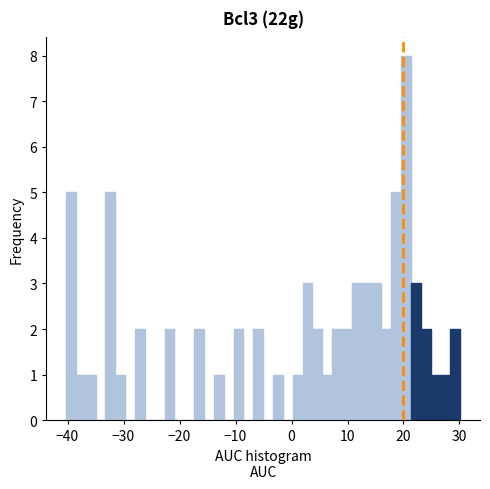

Around what value on the x-axis is the tallest bar? Give the approximate position of its centre, as read against the axis.

20